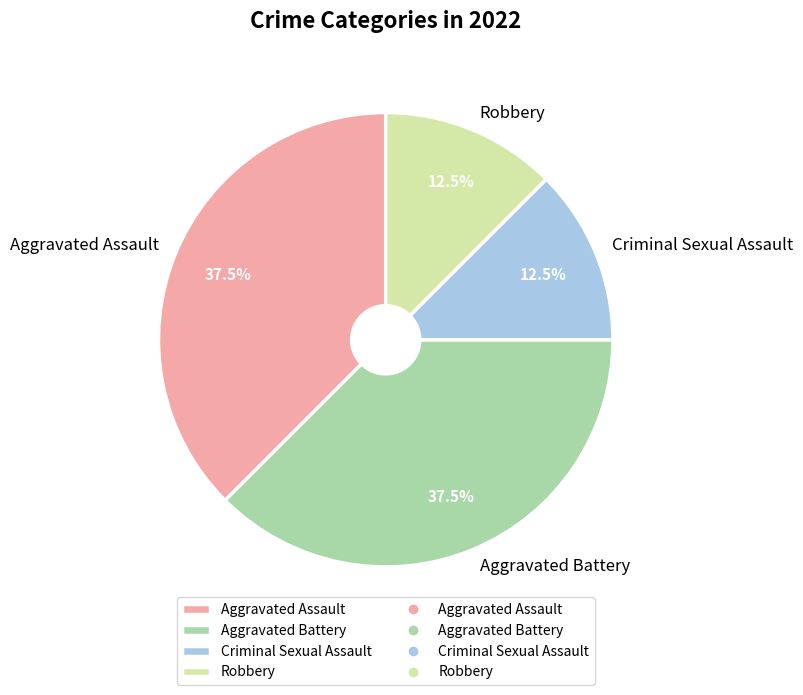

Is Aggravated Battery the majority of the pie?

No